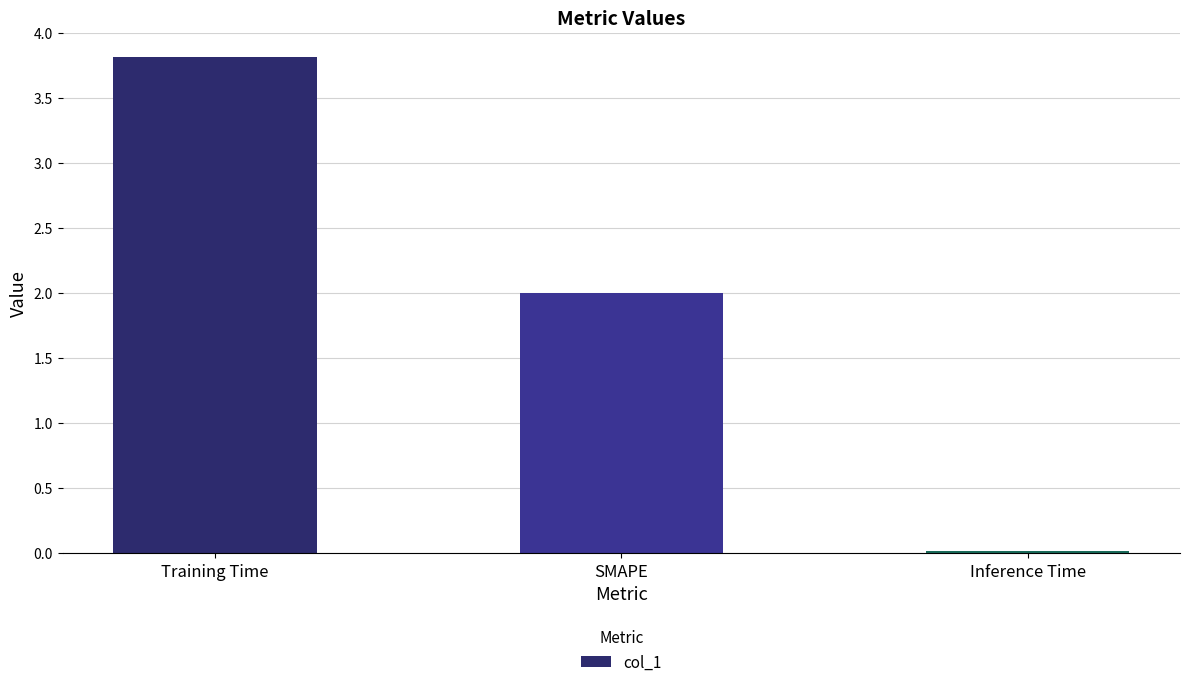

How many categories are shown in the chart?

3